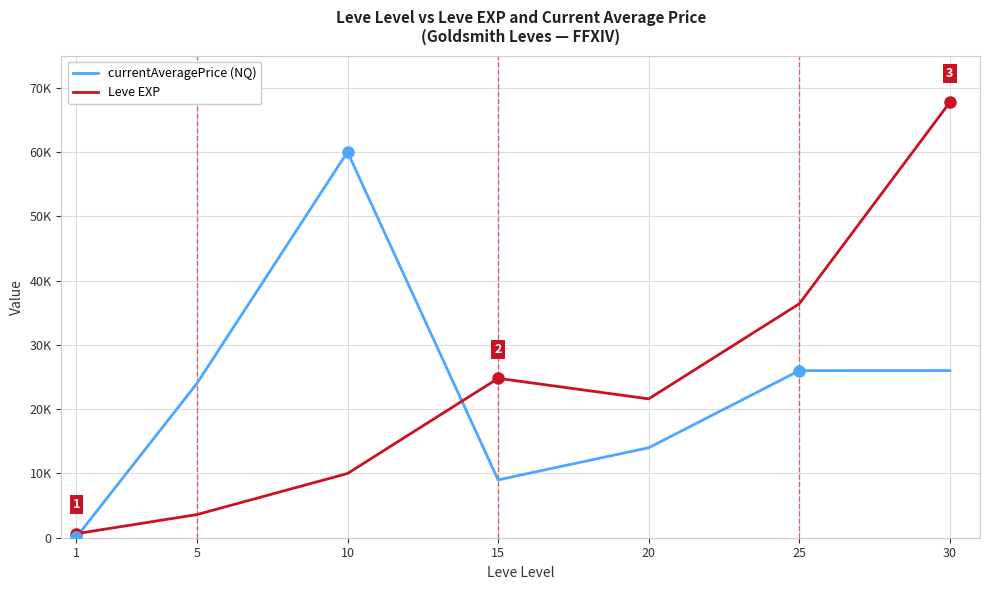

Reading left to right, transcribe all the data shown in this chart.

currentAveragePrice (NQ): 106	23999	60005	9000	14000	25990	26000
Leve EXP: 630	3600	9990	24790	21600	36390	67730